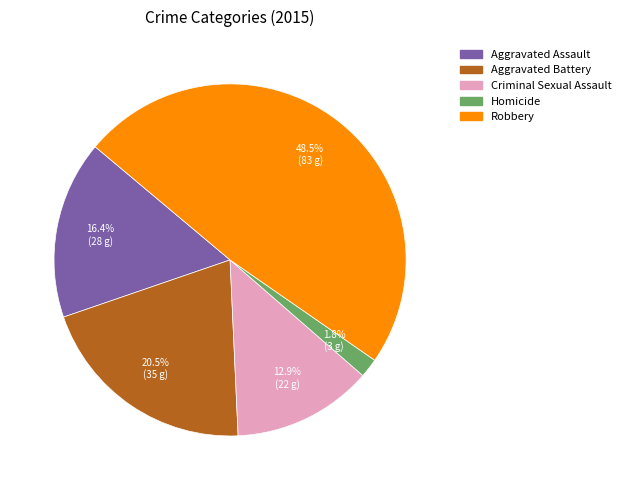

How many slices are in this pie chart?

5